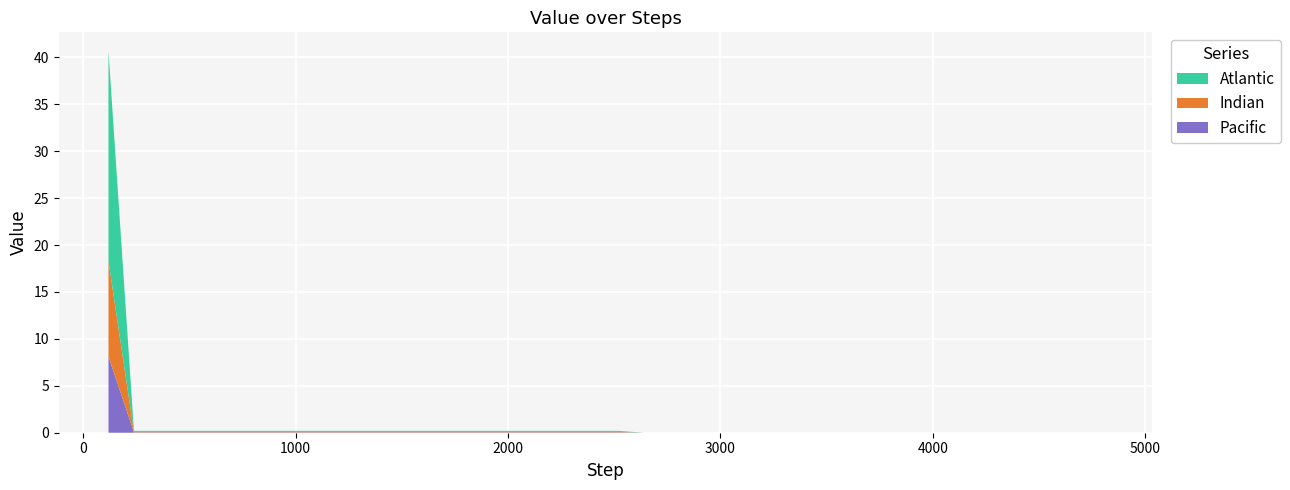

Reading right to left, list all the values displayed in this chart.

0.2	0.2	0.2	0.2	0.2	0.2	0.2	0.2	0.2	0.2	0.2	0.2	0.2	0.2	0.2	0.2	0.2	0.2	0.2	40.6